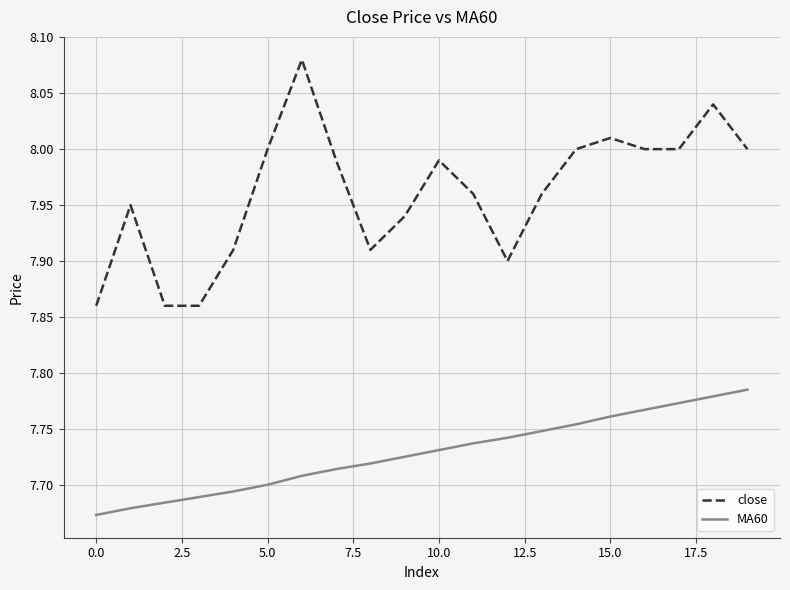

Rank the series by their average value, from highest to lowest.

close, MA60